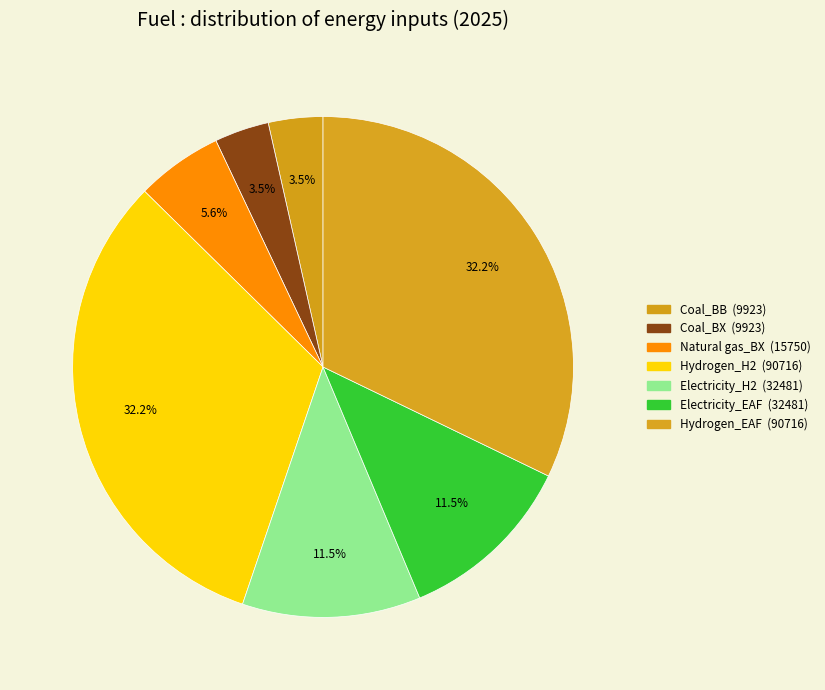

To the nearest percent, what portion does Hydrogen_H2 represent?

32%